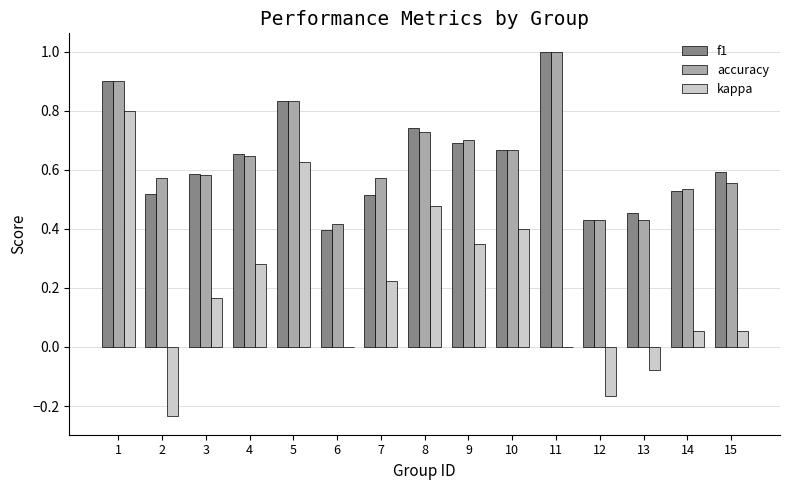

The kappa series shows -0.3 at 12. True or false?

False